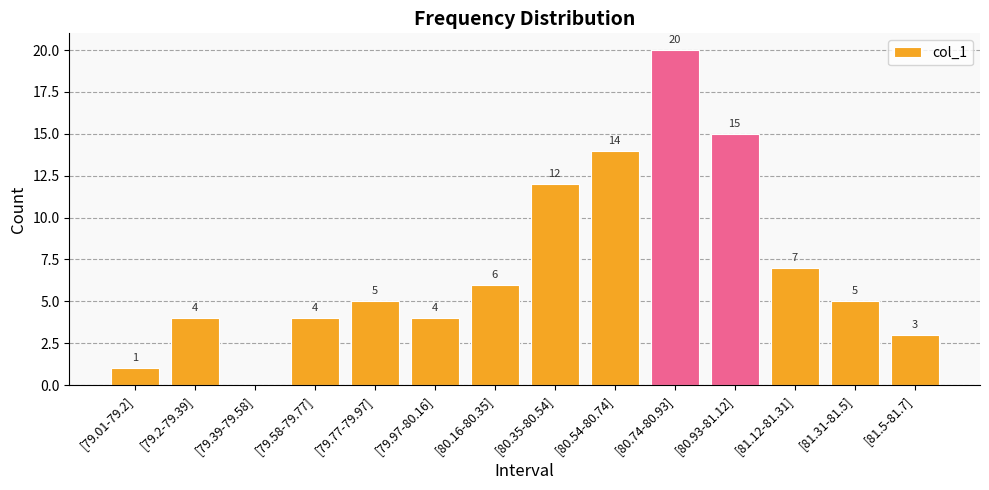

At which label is the value closest to 10?

[80.35-80.54]